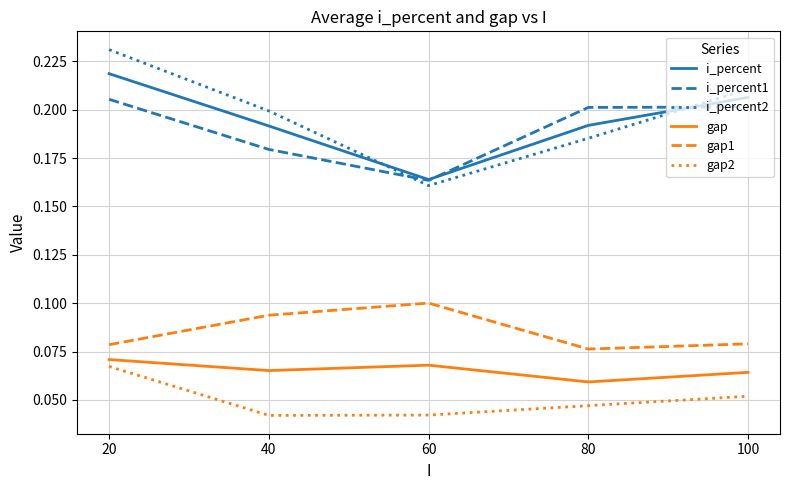

Which category has the highest value in the gap series?

20